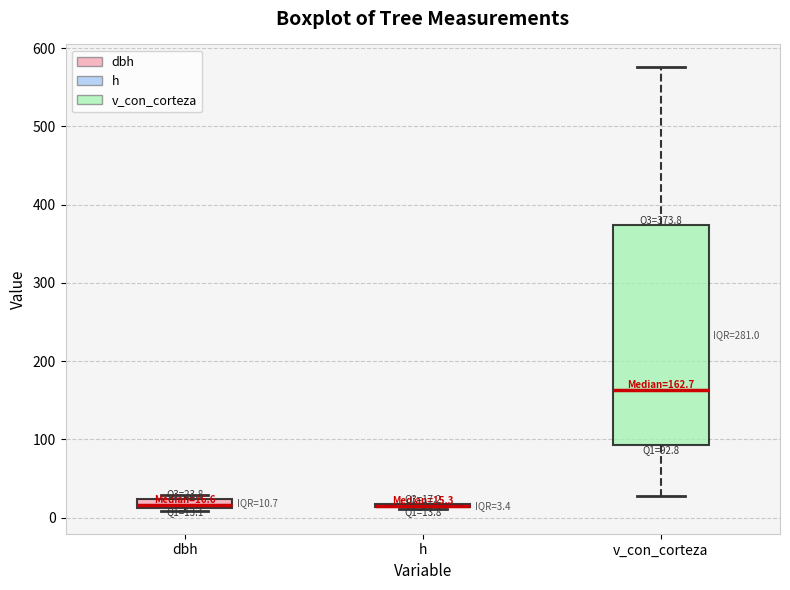

Which box is the tallest, from its lower edge to its upper edge?

v_con_corteza